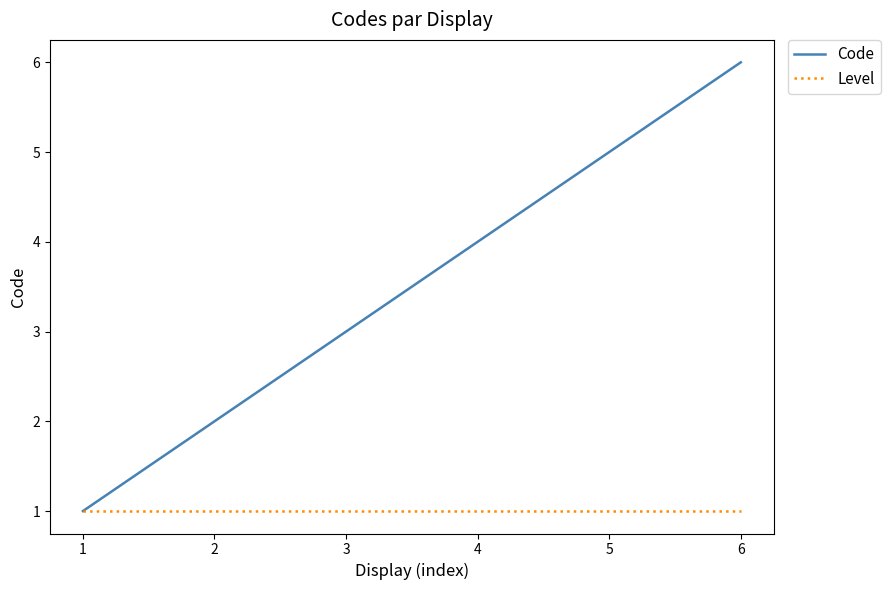

Does the chart display data point markers on the line(s)?

No